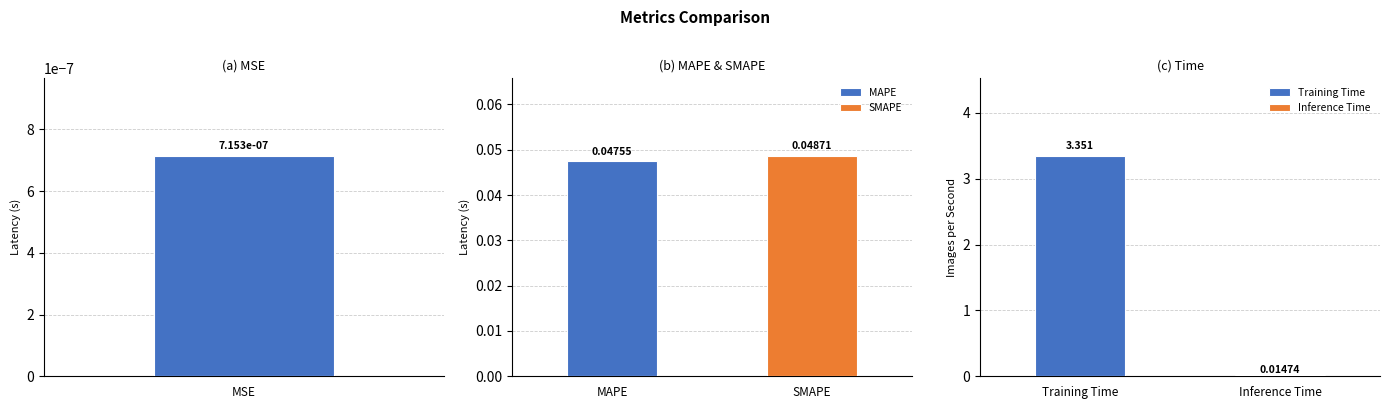

Where is the data nearest to the value 1?

SMAPE